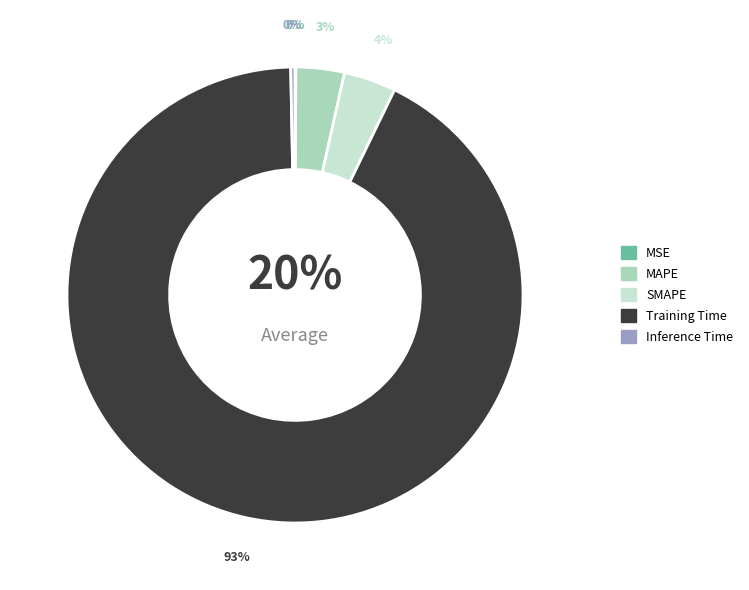

Which category has the smallest portion of the pie?

MSE